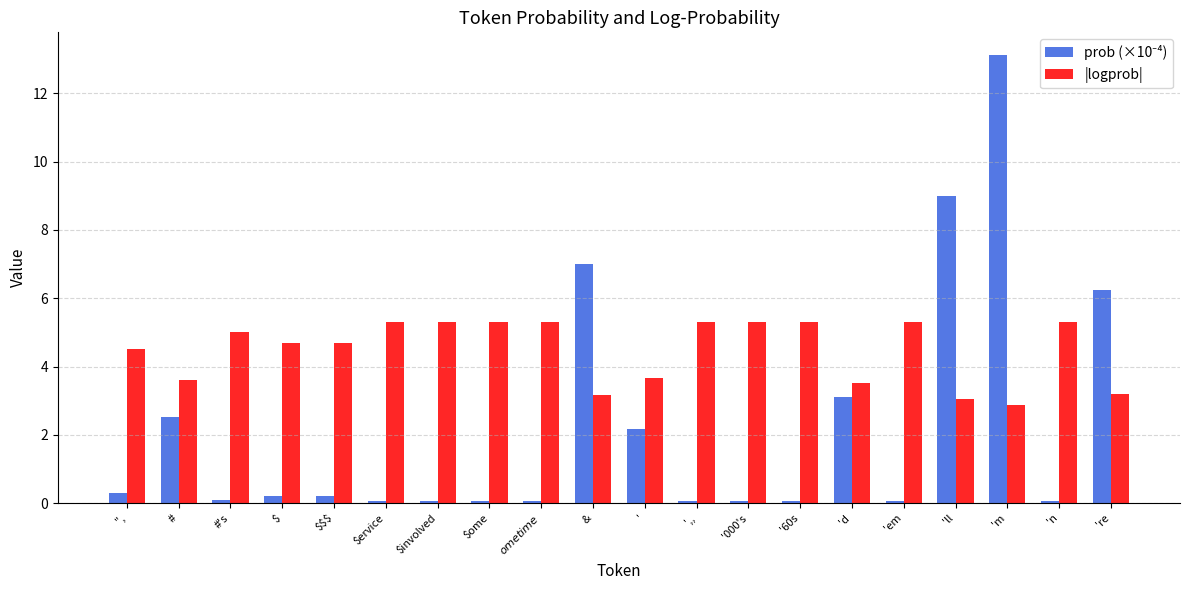

At which label does |logprob| reach its minimum?

'm